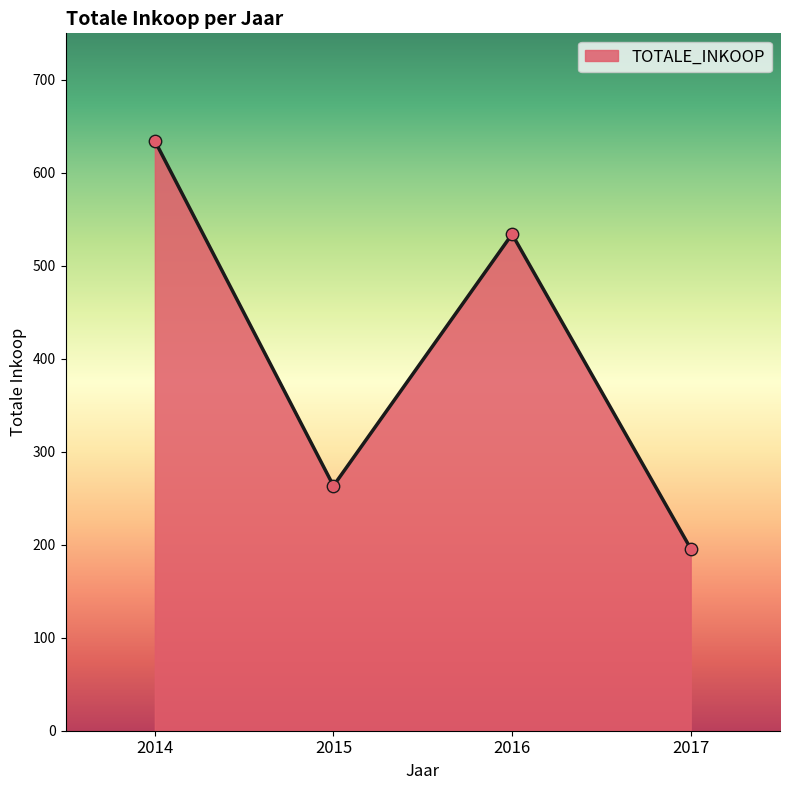

Which has a higher value, 2015 or 2014?

2014